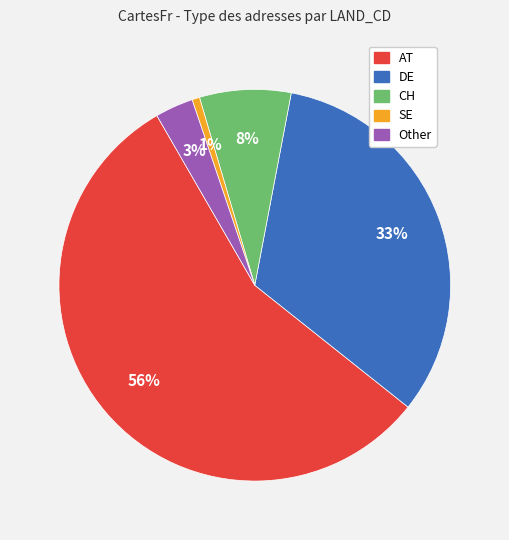

Is AT the majority of the pie?

Yes